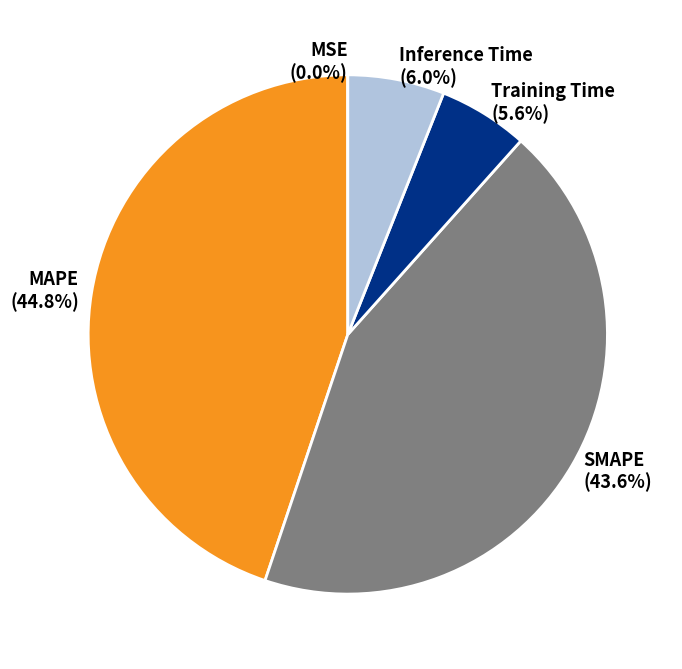

Combined, do Inference Time and Training Time account for over 50%?

No